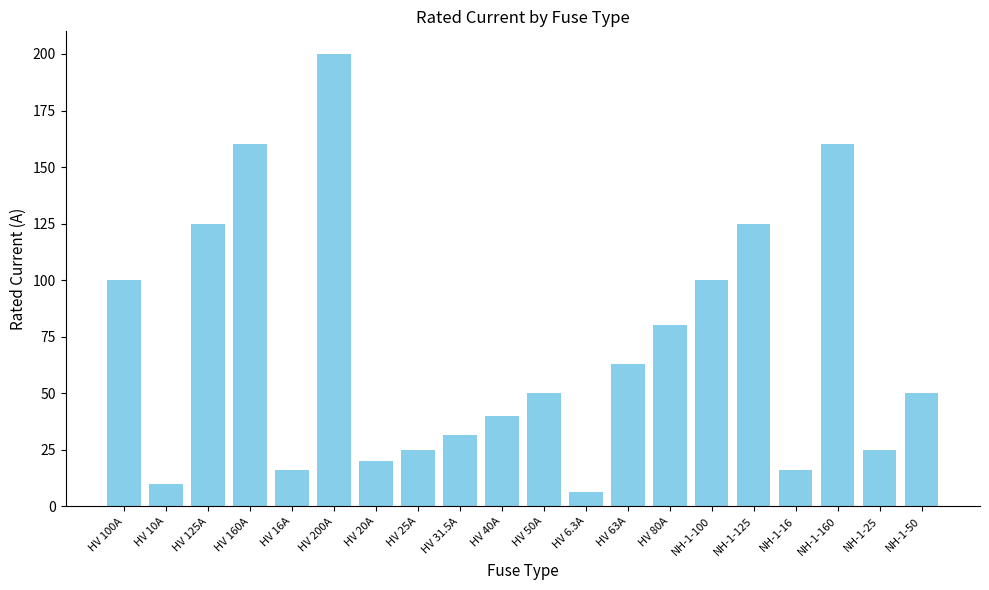

What is the change in value from HV 16A to NH-1-25?

+9.0